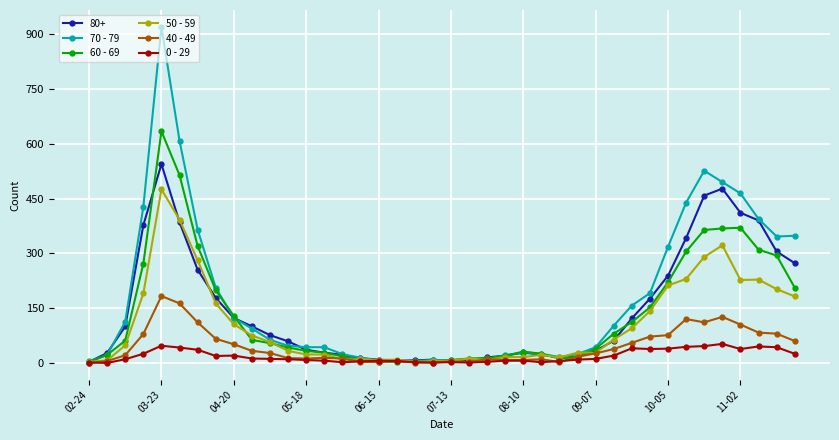

Count the number of categories in the chart.

40